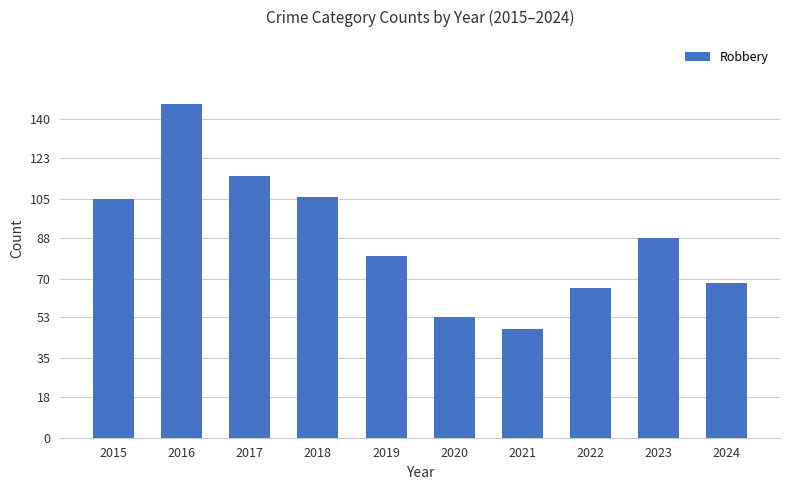

True or false: the data shows 147 at 2016.

True